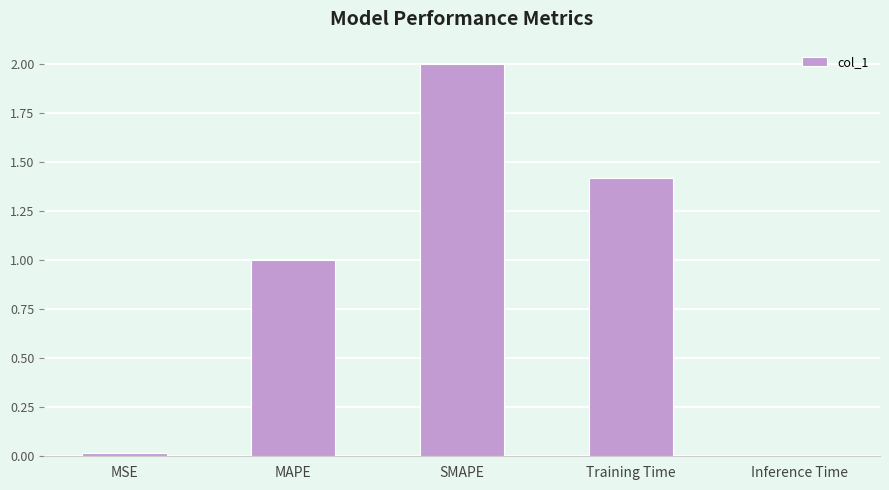

The chart shows a value of 2.3 at Training Time. True or false?

False